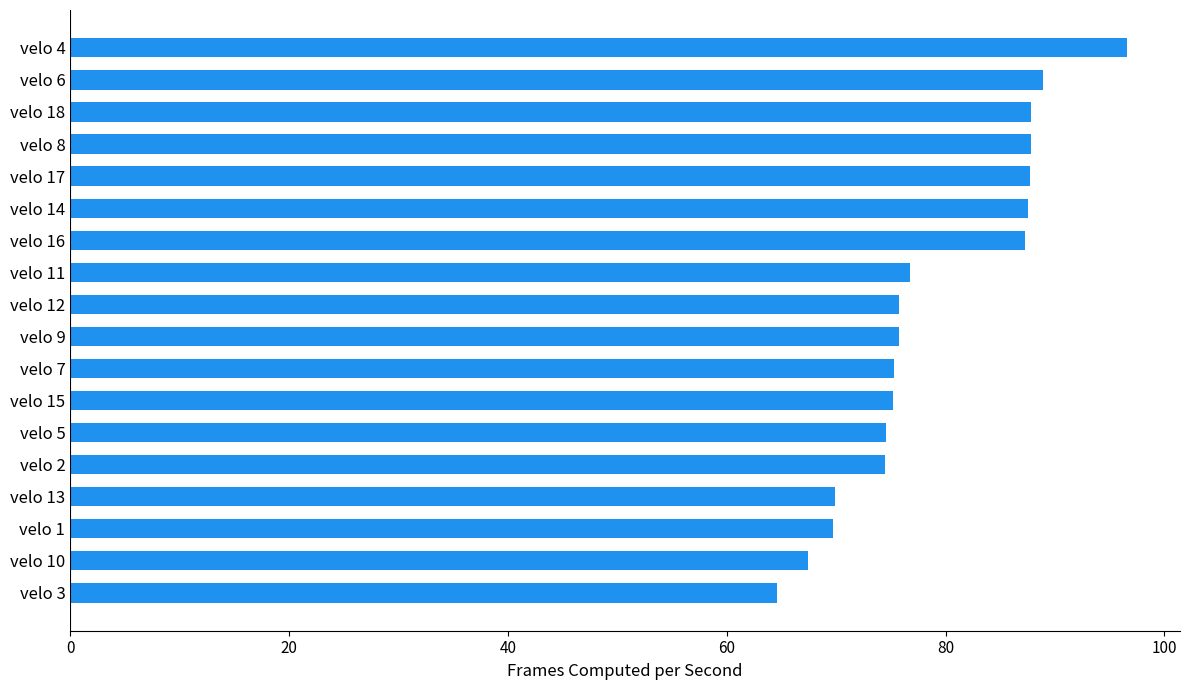

What is the change in value from velo 3 to velo 8?

+23.2